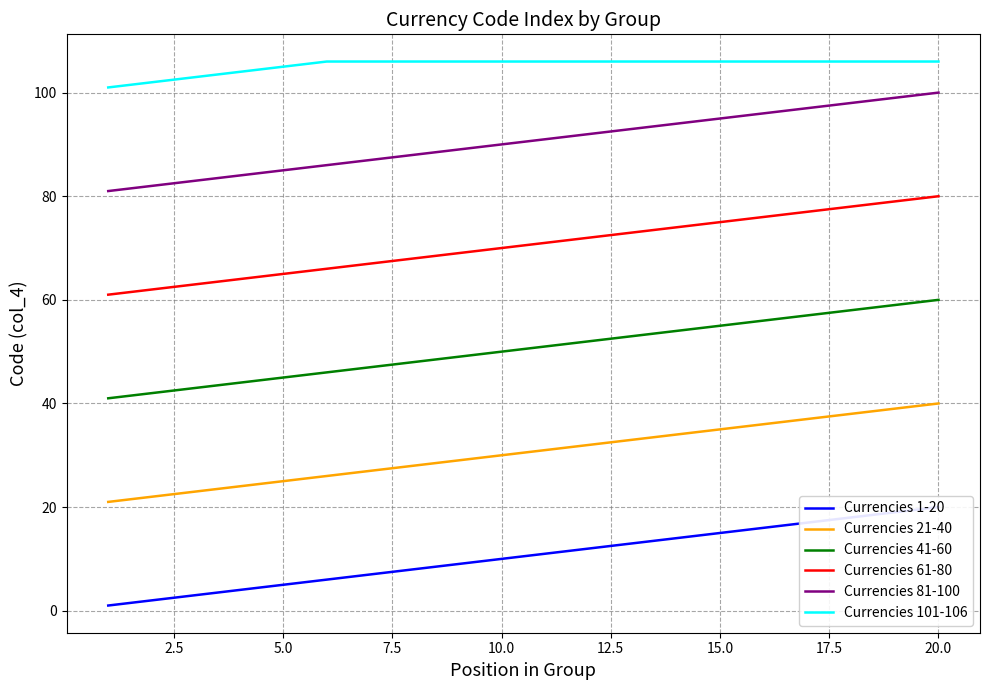

Which has a higher value, 5.0 or 20.0?

20.0